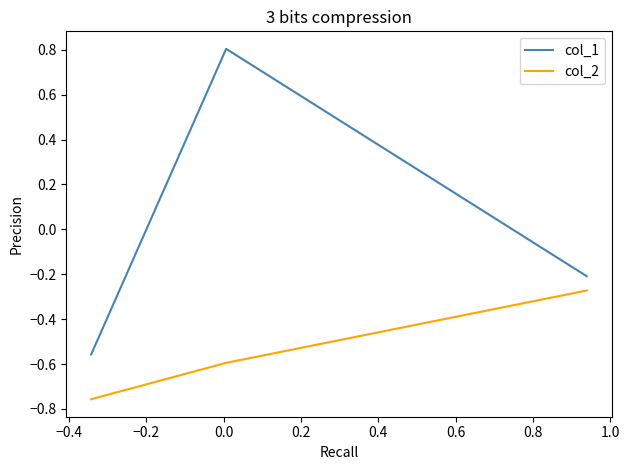

Rank the series by their maximum value, from highest to lowest.

col_1, col_2